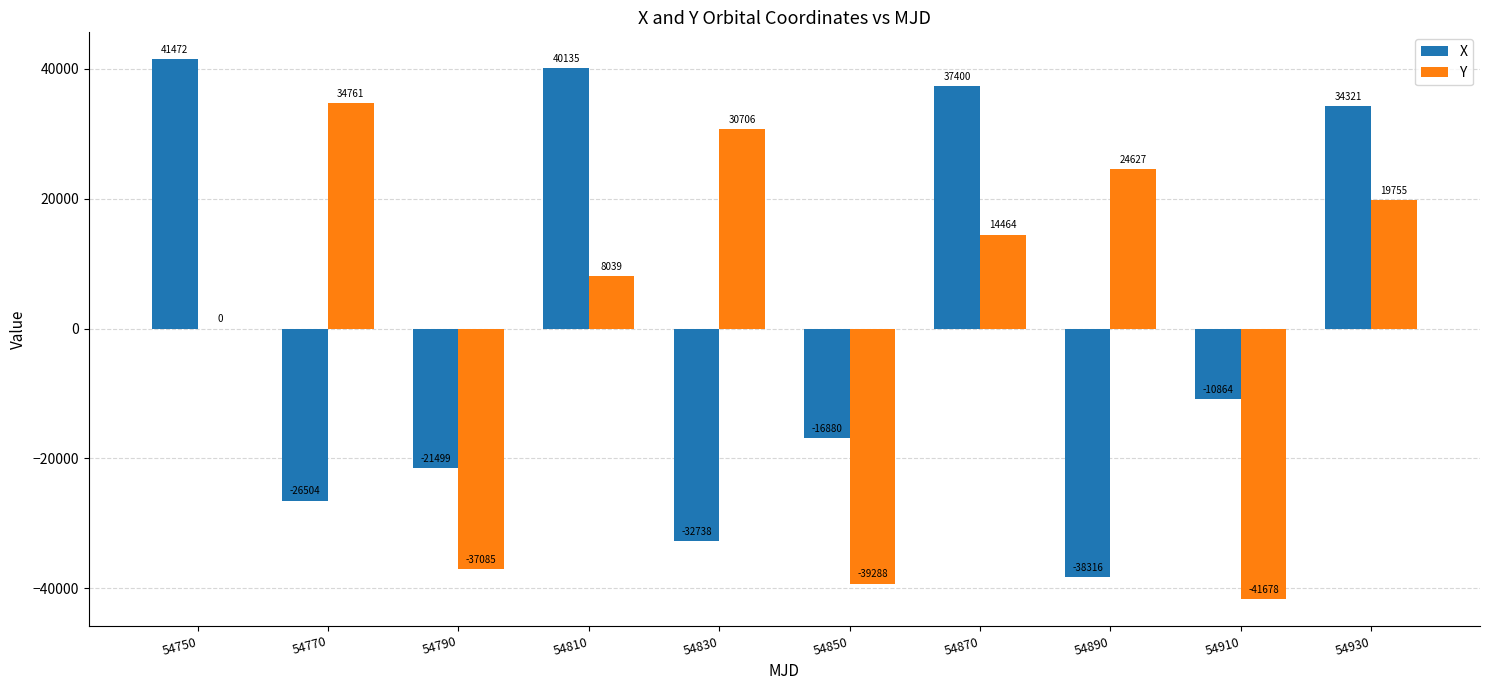

How many groups of bars are there?

10